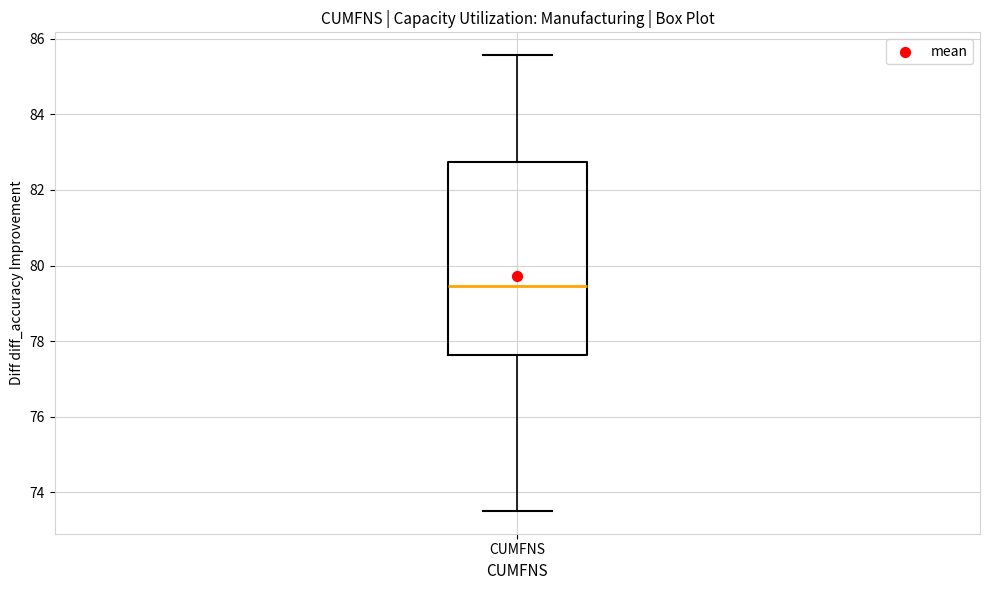

Where does the lower whisker of the box for CUMFNS end on the y-axis? The values are not printed on the chart, so give them approximately, as read against the axis.

73.6